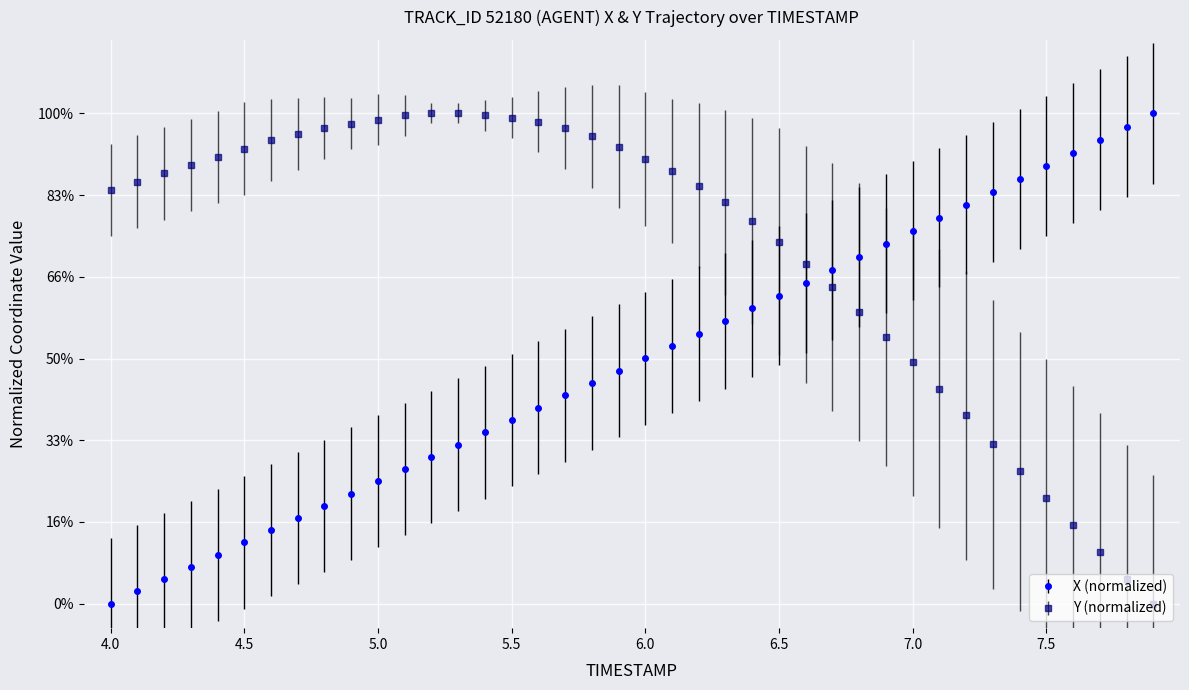

Rank the series by their maximum value, from lowest to highest.

X, Y